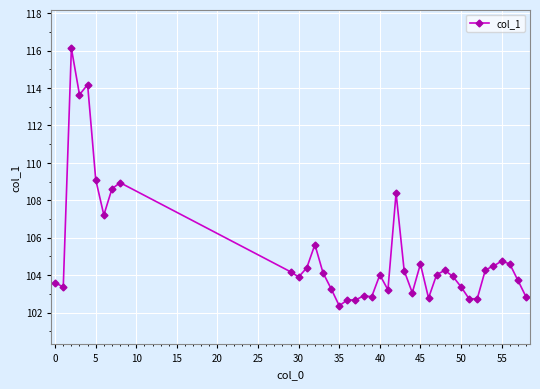

How many data points does each series have?

39